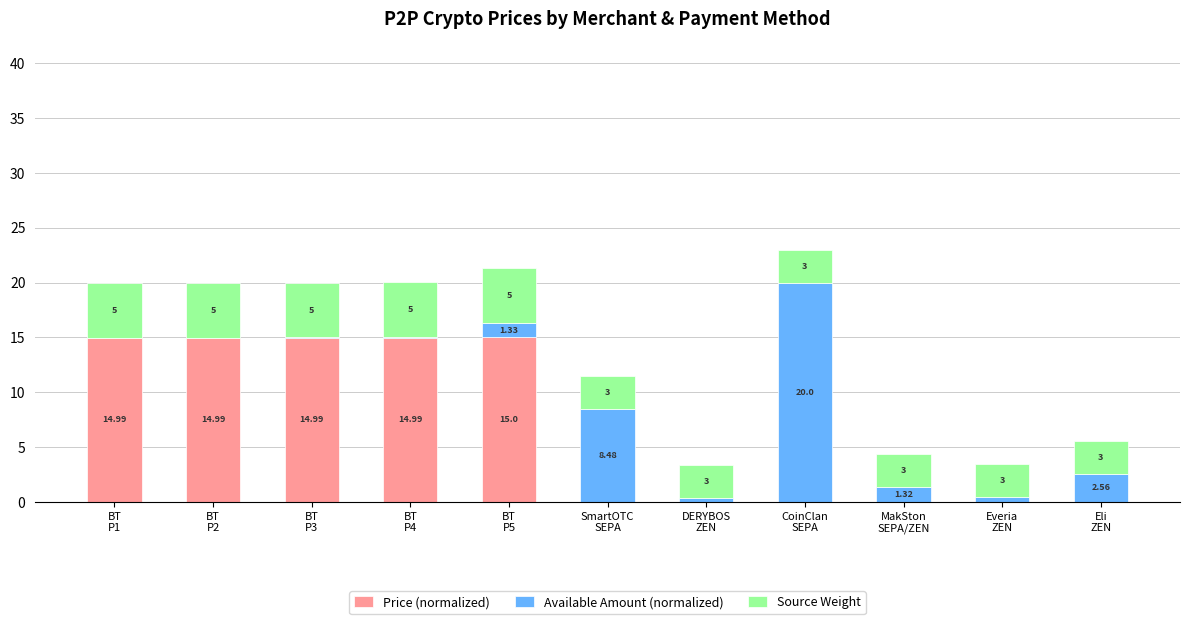

What is the sum of all Price (normalized) values?

75.0